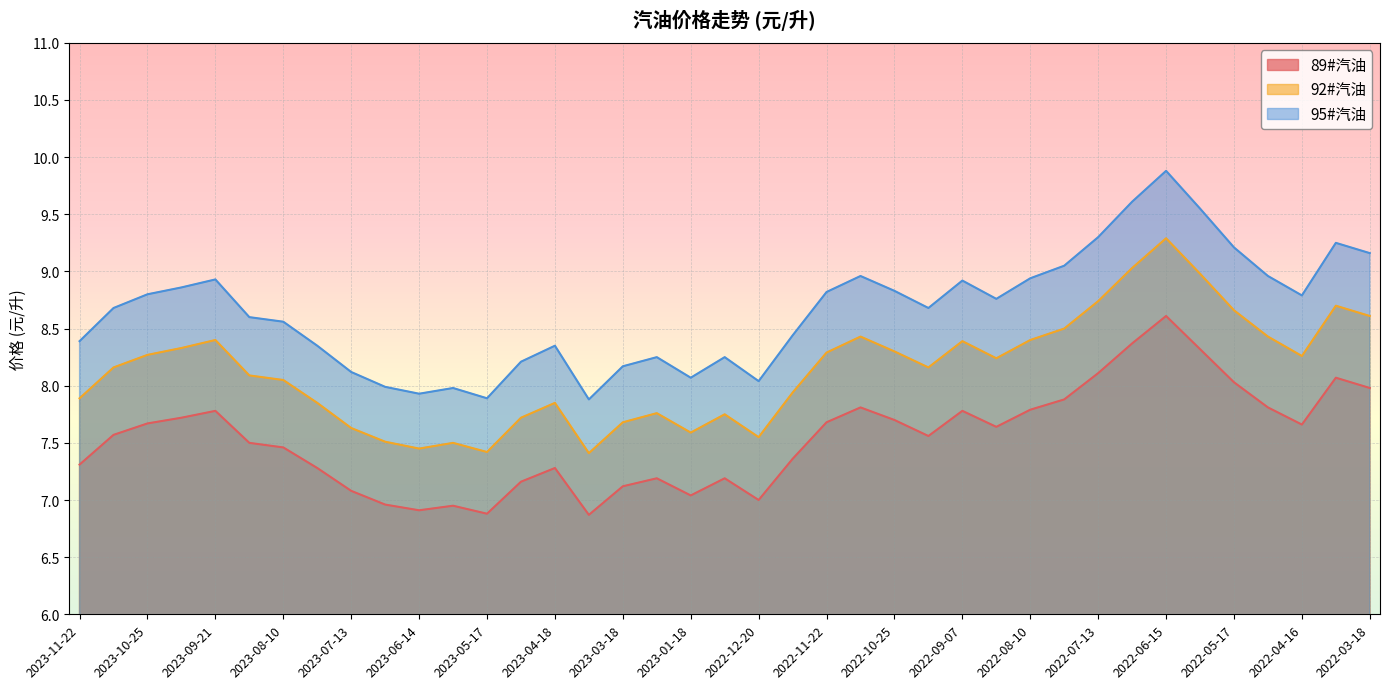

What is the total value across all series at 2022-03-18?

25.8